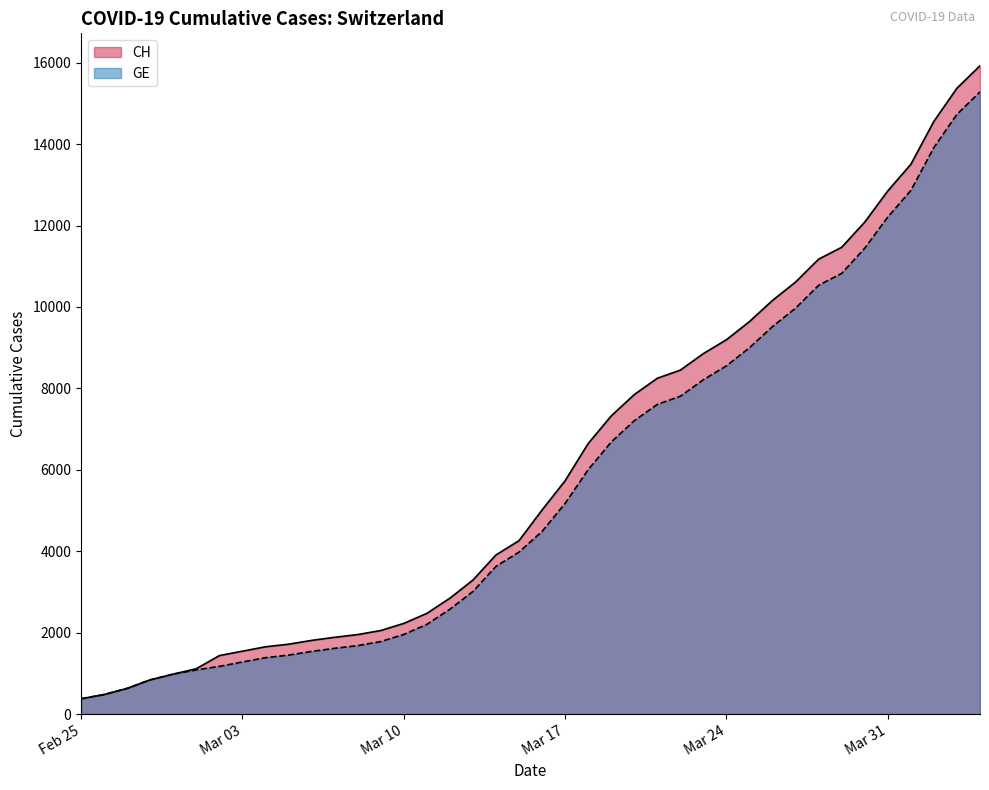

What is the highest value of the GE series?

15284